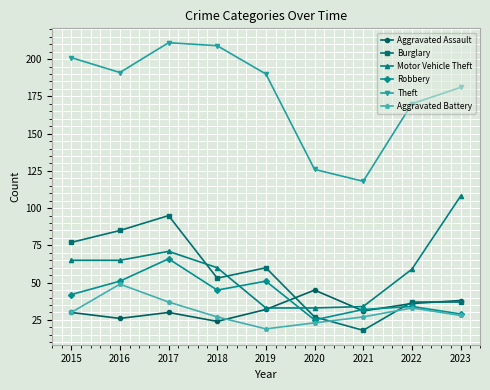

How many data points in Burglary are less than 53?

4